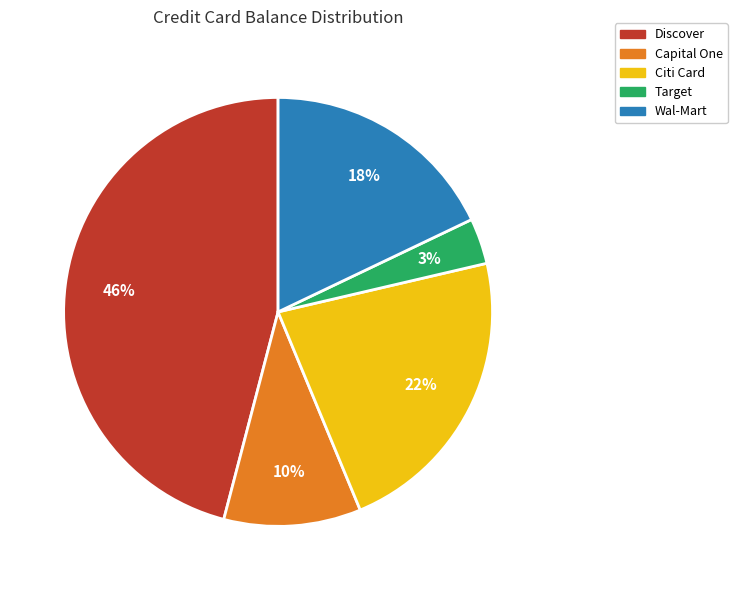

Rank the categories by value from highest to lowest.

Discover, Citi Card, Wal-Mart, Capital One, Target